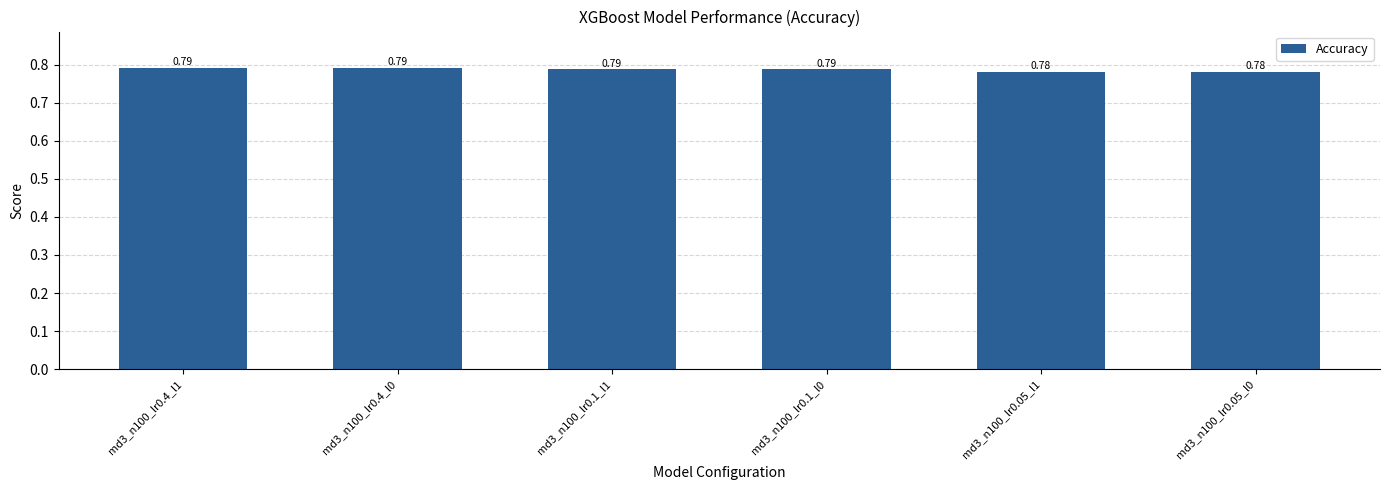

What is the sum of the values at md3_n100_lr0.1_l0 and md3_n100_lr0.05_l0?

1.6